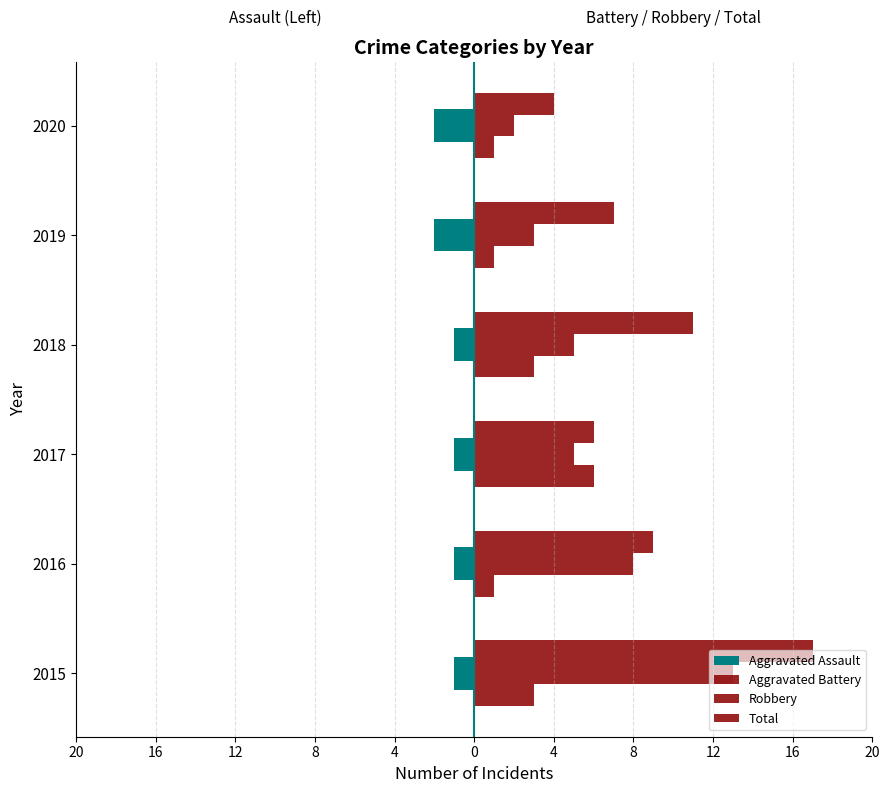

Count the number of categories in the chart.

6